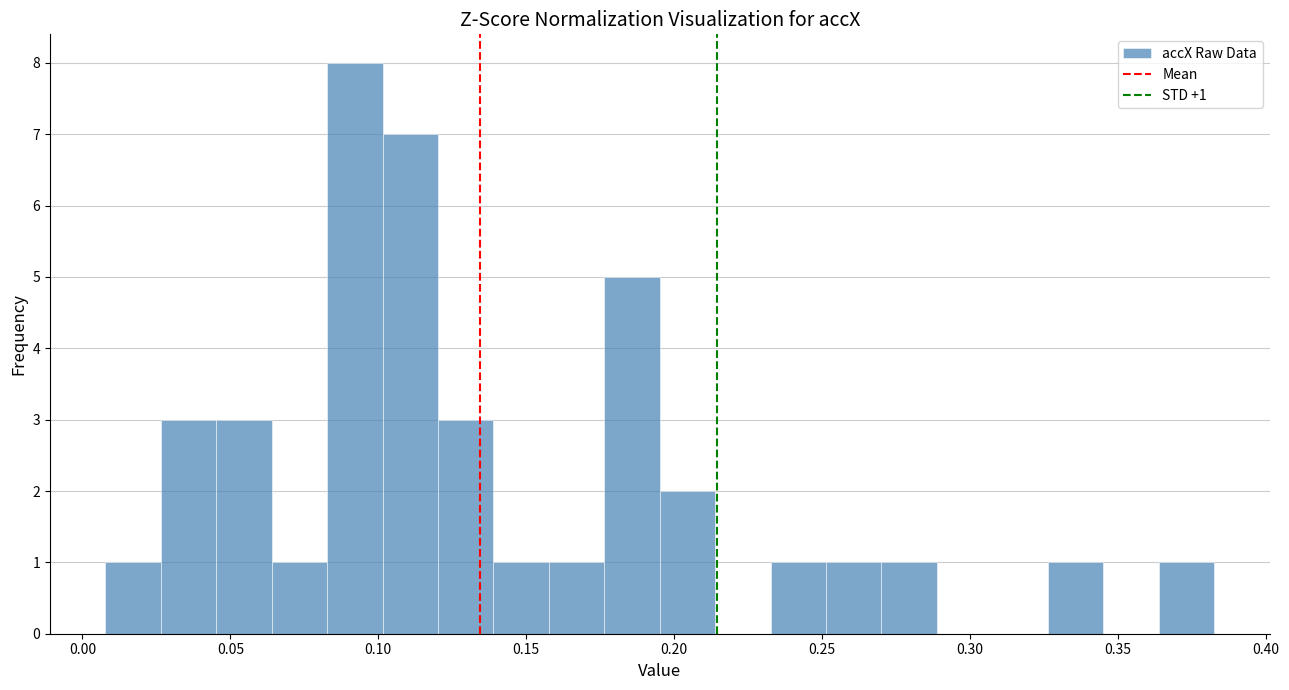

Around what value on the x-axis is the tallest bar? Give the approximate position of its centre, as read against the axis.

0.090